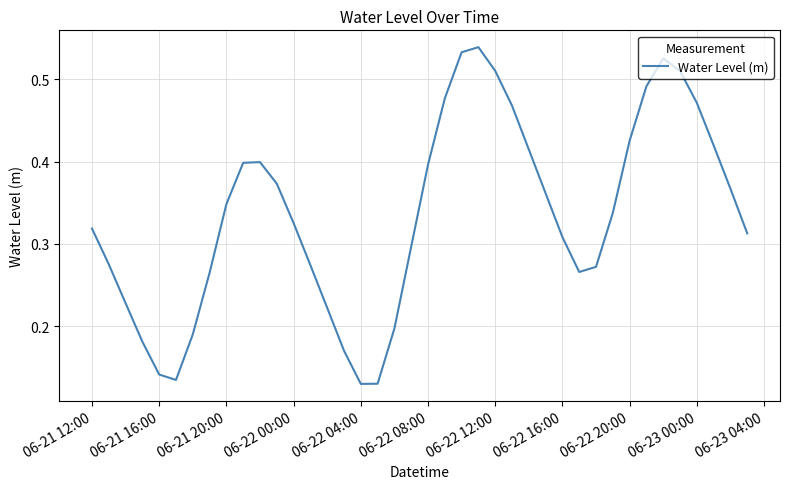

Count the number of categories in the chart.

40